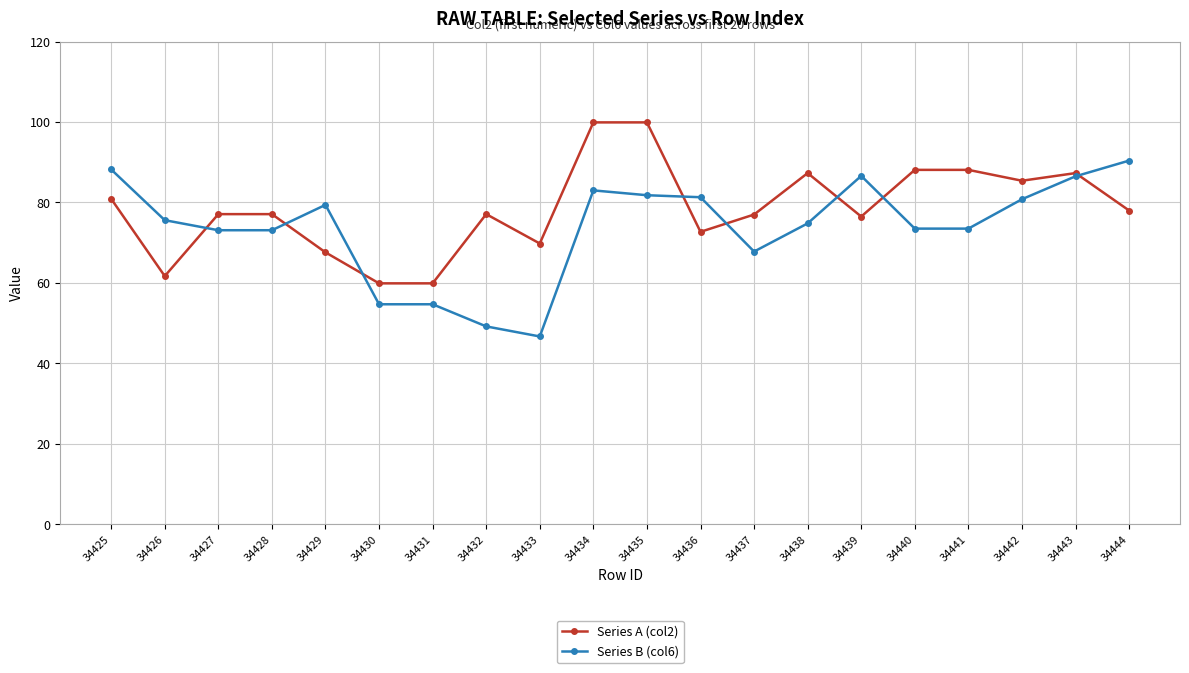

What is the difference between the highest and lowest values at 34433?

23.1